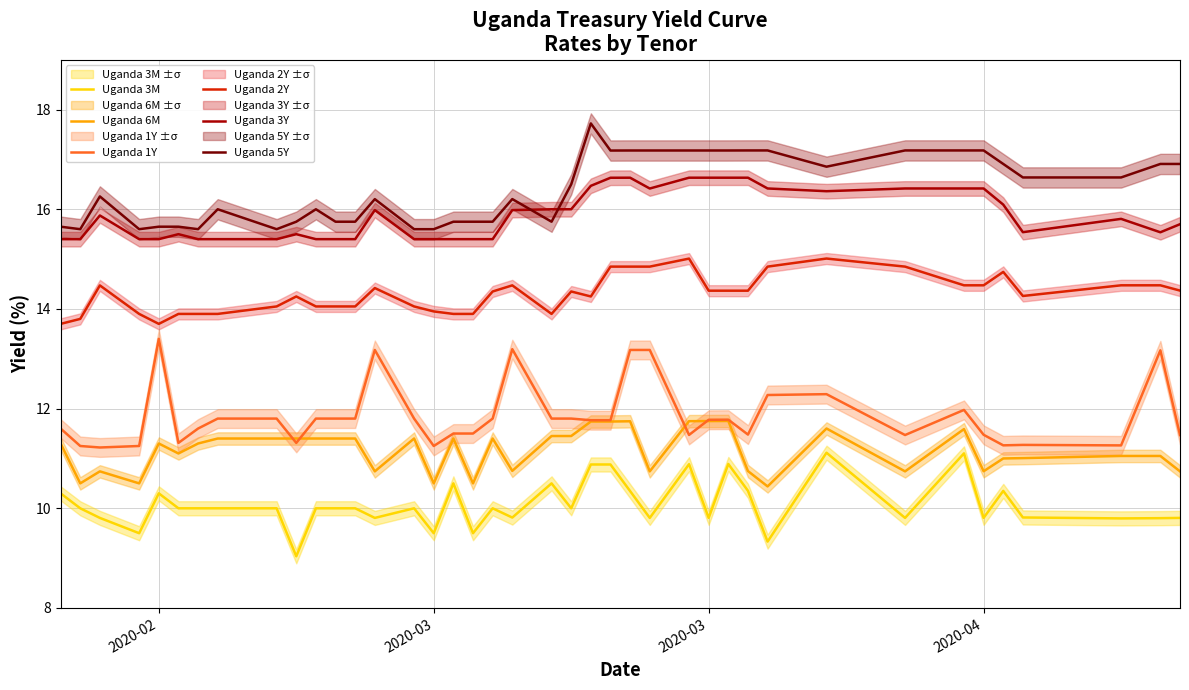

Reading left to right, transcribe all the data shown in this chart.

Uganda 3M: 10.3	10.0	9.8	9.5	10.3	10.0	10.0	10.0	10.0	9.0	10.0	10.0	10.0	9.8	10.0	9.5	10.5	9.5	10.0	9.8	10.5	10.0	10.9	10.9	10.3	9.8	10.9	9.8	10.9	10.4	9.3	11.1	9.8	11.1	9.8	10.3	9.8	9.8	9.8	9.8
Uganda 6M: 11.3	10.5	10.7	10.5	11.3	11.1	11.3	11.4	11.4	11.4	11.4	11.4	11.4	10.7	11.4	10.5	11.4	10.5	11.4	10.8	11.4	11.4	11.7	11.7	11.7	10.7	11.7	11.8	11.8	10.7	10.4	11.6	10.7	11.6	10.7	11.0	11.0	11.1	11.1	10.7
Uganda 1Y: 11.6	11.2	11.2	11.2	13.4	11.3	11.6	11.8	11.8	11.3	11.8	11.8	11.8	13.2	11.8	11.2	11.5	11.5	11.8	13.2	11.8	11.8	11.8	11.8	13.2	13.2	11.5	11.8	11.8	11.5	12.3	12.3	11.5	12.0	11.5	11.3	11.3	11.3	13.2	11.5
Uganda 2Y: 13.7	13.8	14.5	13.9	13.7	13.9	13.9	13.9	14.1	14.2	14.1	14.1	14.1	14.4	14.1	13.9	13.9	13.9	14.3	14.5	13.9	14.3	14.2	14.8	14.8	14.8	15.0	14.4	14.4	14.4	14.8	15.0	14.8	14.5	14.5	14.7	14.3	14.5	14.5	14.4
Uganda 3Y: 15.4	15.4	15.9	15.4	15.4	15.5	15.4	15.4	15.4	15.5	15.4	15.4	15.4	16.0	15.4	15.4	15.4	15.4	15.4	16.0	16.0	16.0	16.5	16.6	16.6	16.4	16.6	16.6	16.6	16.6	16.4	16.4	16.4	16.4	16.4	16.1	15.5	15.8	15.5	15.7
Uganda 5Y: 15.7	15.6	16.3	15.6	15.7	15.7	15.6	16.0	15.6	15.8	16.0	15.8	15.8	16.2	15.6	15.6	15.8	15.8	15.8	16.2	15.8	16.5	17.7	17.2	17.2	17.2	17.2	17.2	17.2	17.2	17.2	16.9	17.2	17.2	17.2	16.9	16.6	16.6	16.9	16.9